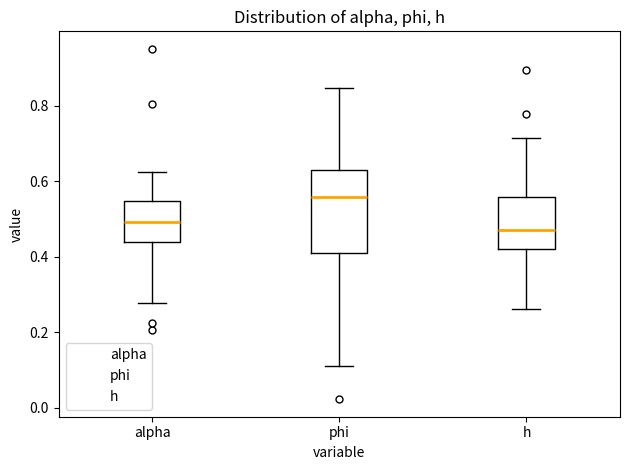

Which box's median line is the highest?

phi